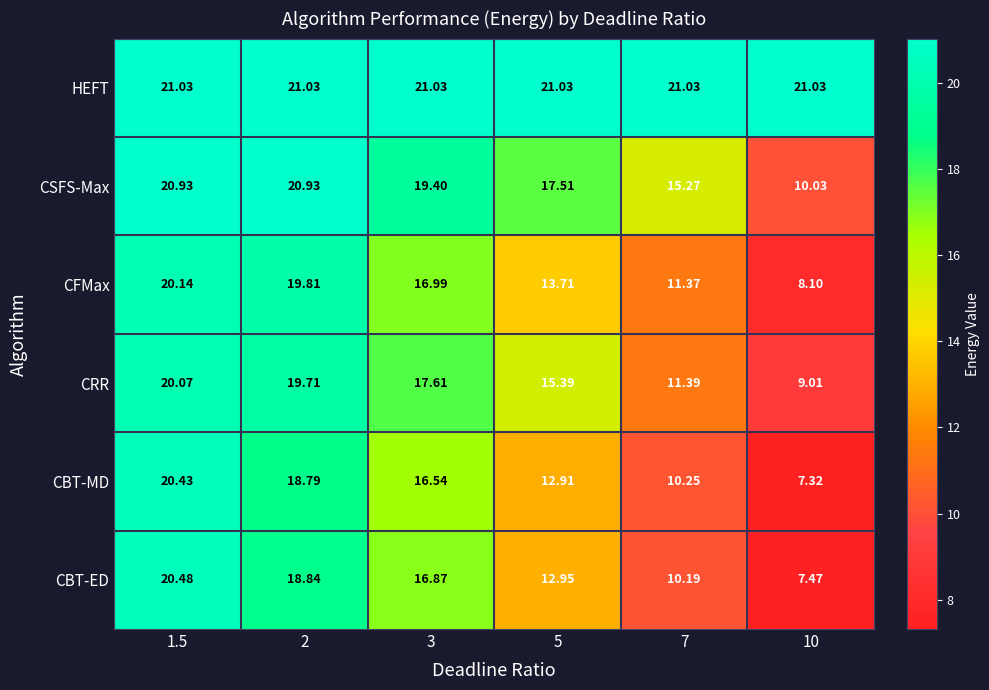

Which series has the largest range (max minus min)?

CBT-MD